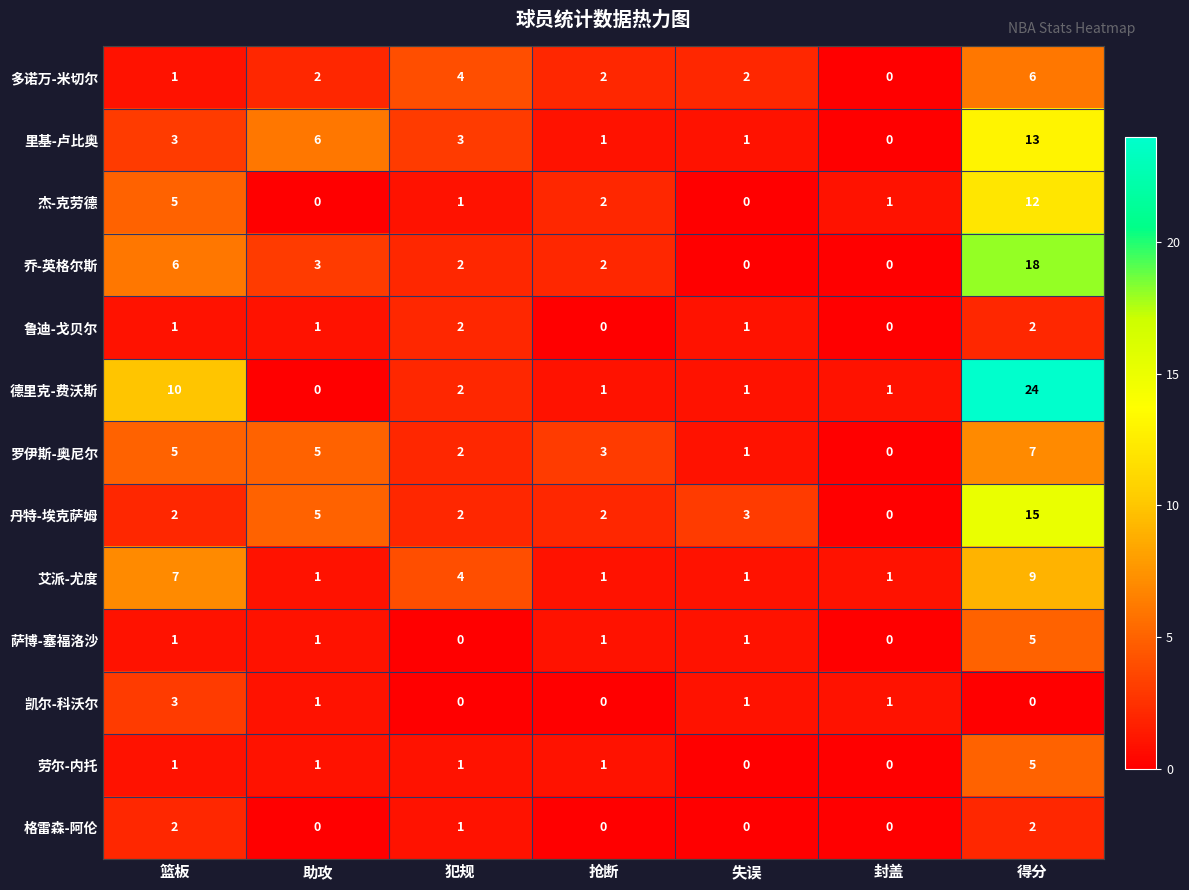

What is the difference between the 乔-英格尔斯 values at 得分 and 封盖?

18